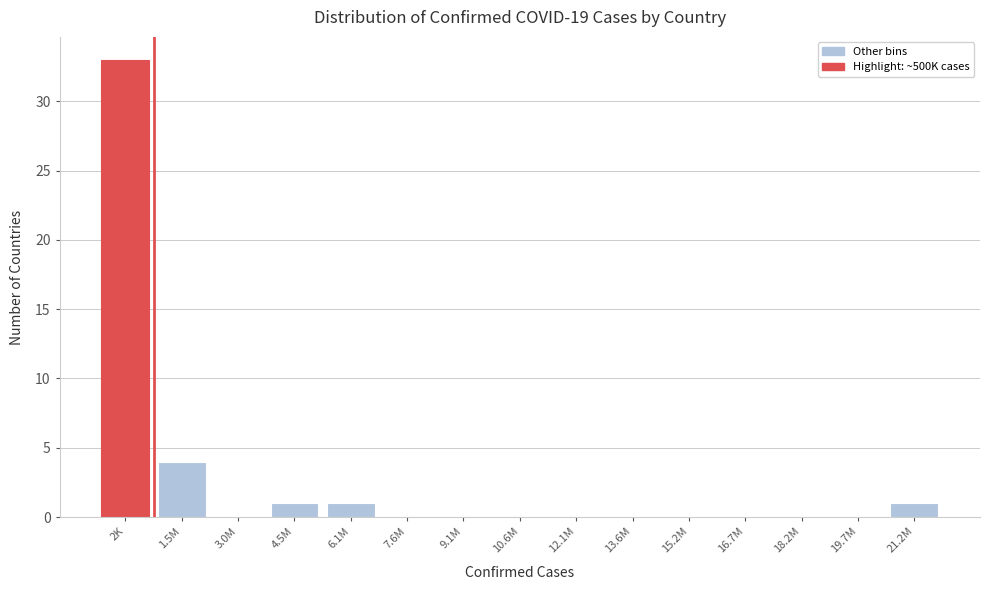

Reading left to right, transcribe all the data shown in this chart.

2K=33	1.5M=4	3.0M=0	4.5M=1	6.1M=1	7.6M=0	9.1M=0	10.6M=0	12.1M=0	13.6M=0	15.2M=0	16.7M=0	18.2M=0	19.7M=0	21.2M=1